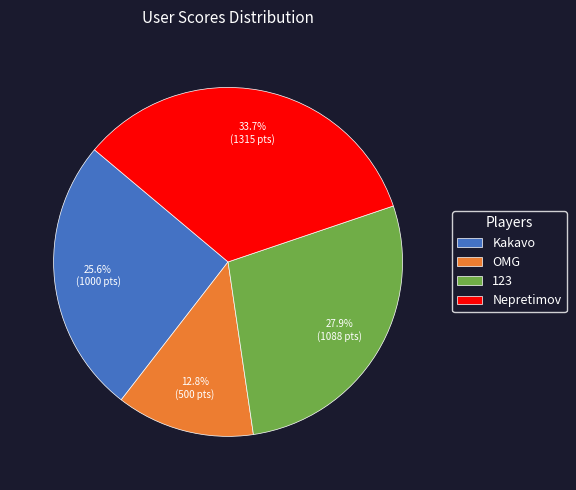

To the nearest percent, what portion does Kakavo represent?

26%